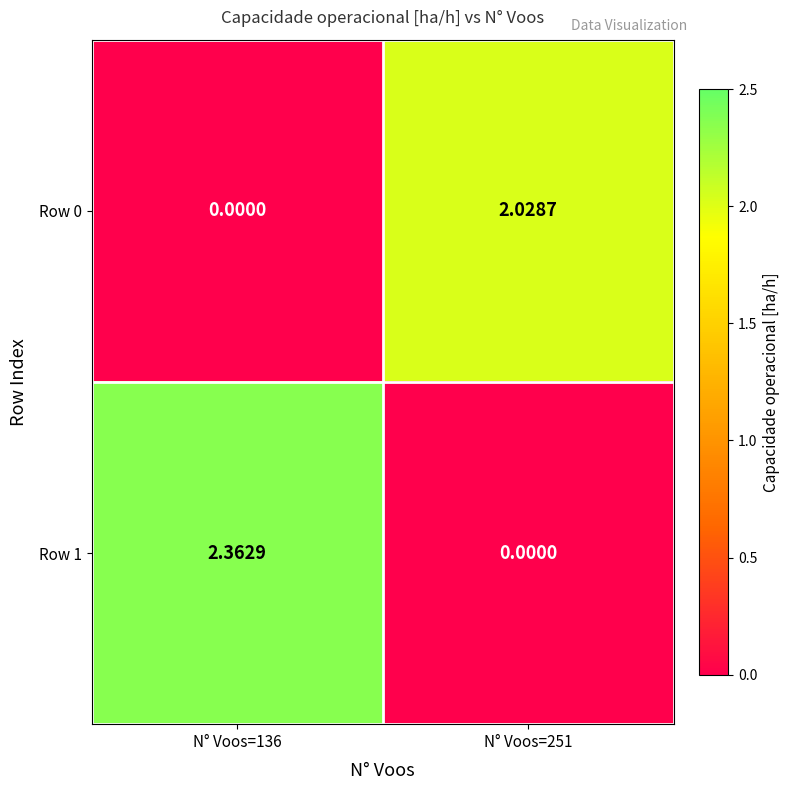

Is the value of Row 1 at N° Voos=251 greater than the value of Row 0 at N° Voos=251?

No